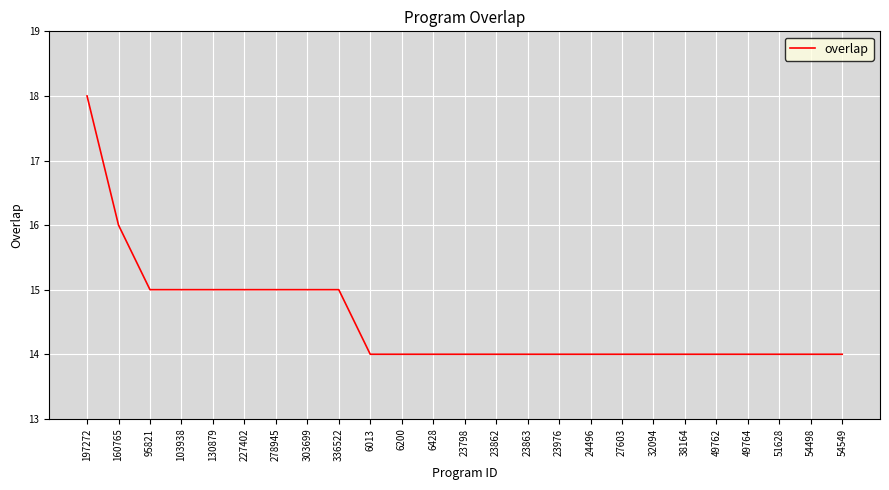

What is the difference between the maximum and minimum values?

4